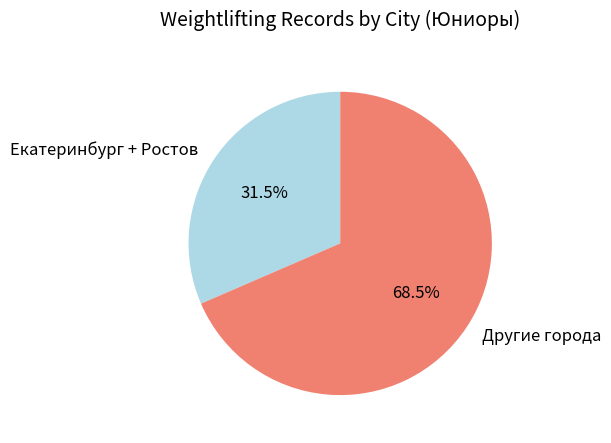

How many segments does this pie chart have?

2